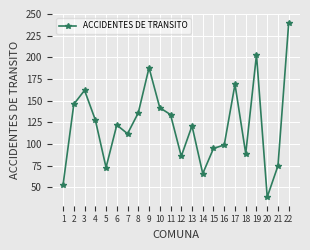

The chart shows a value of 196 at 10. True or false?

False